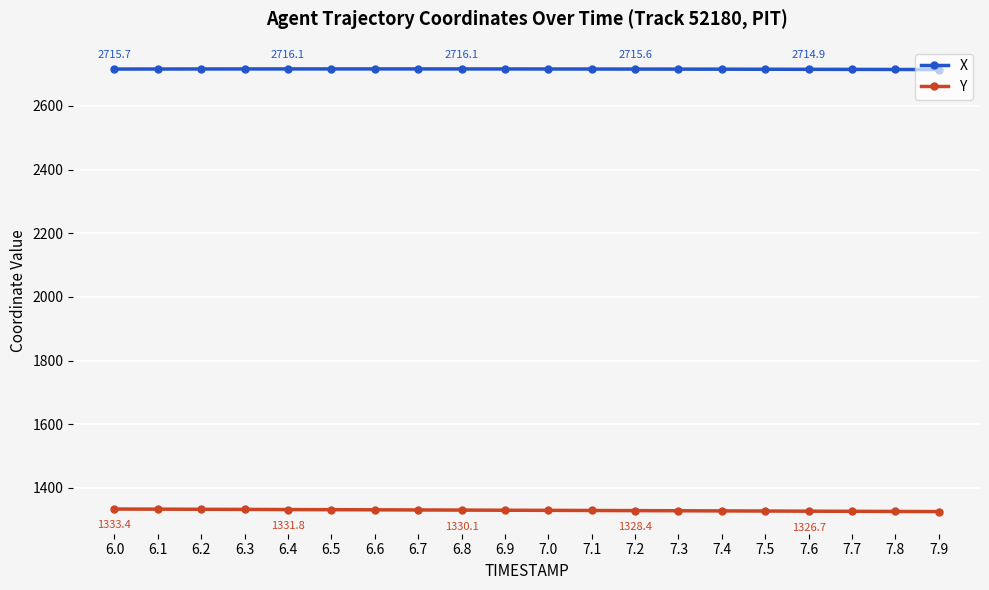

How many lines are shown in the chart?

2